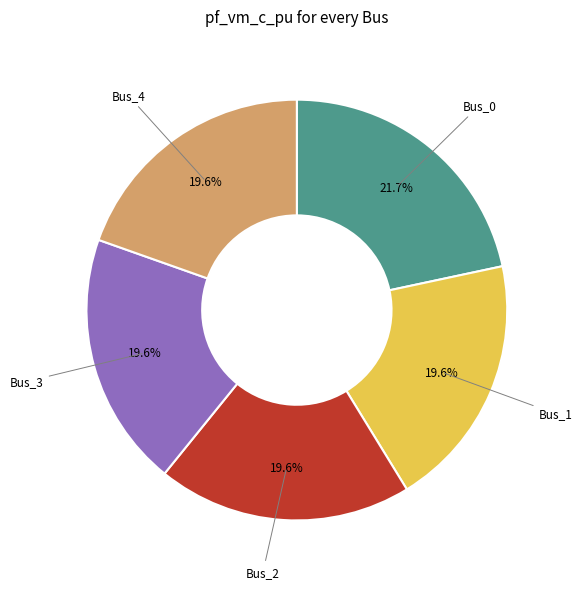

Is there a majority slice in this chart?

No